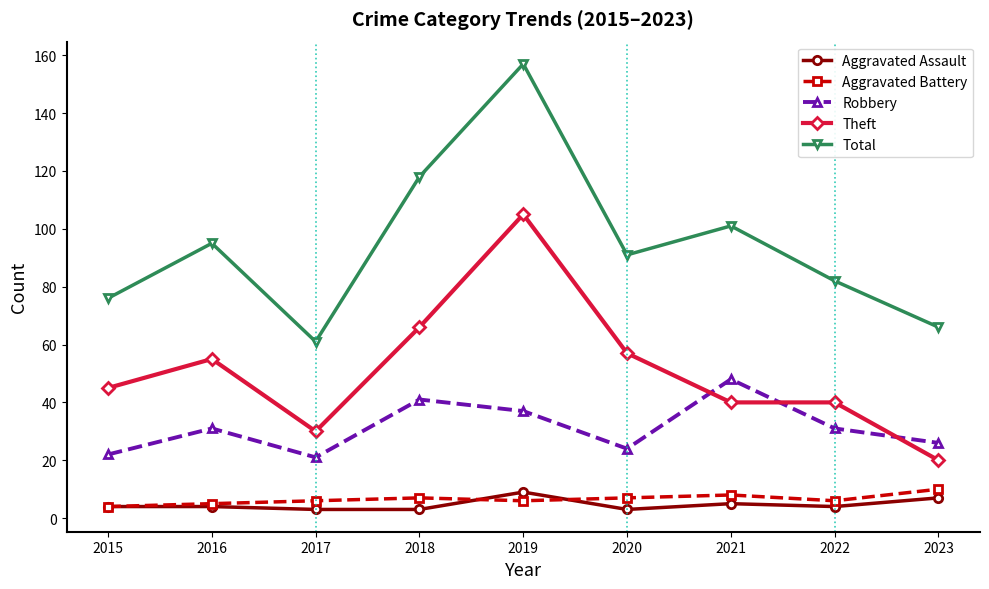

Where is the first local maximum for Robbery?

2016